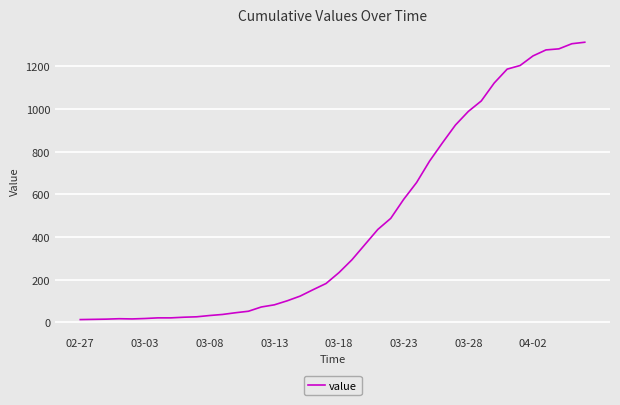

What is the greatest value displayed?

1312